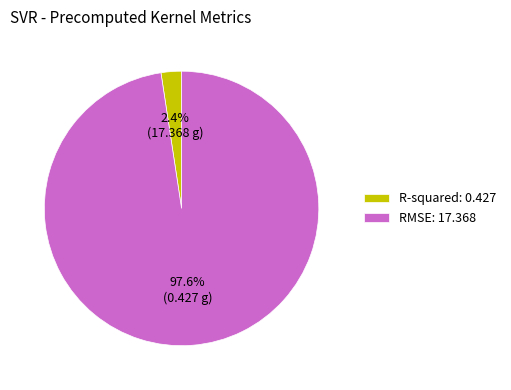

Combined, do R-squared and RMSE account for over 50%?

Yes